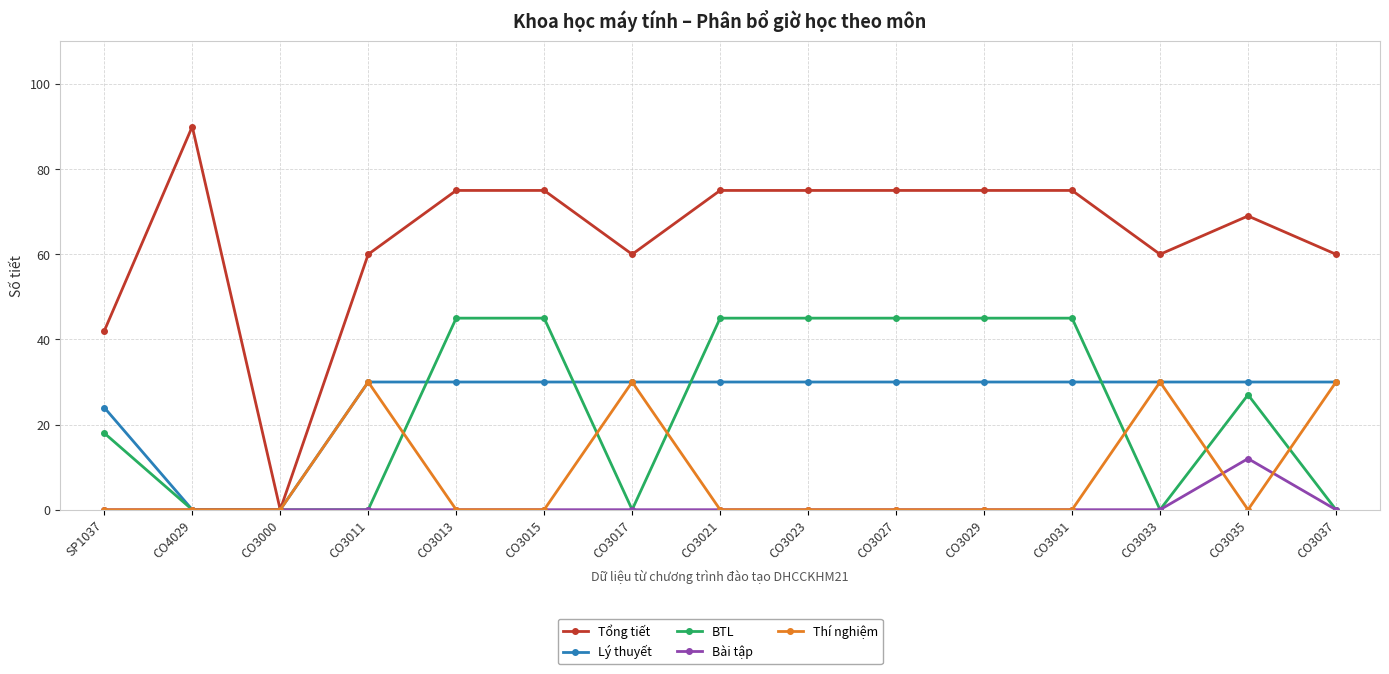

After their last crossing, which series has the higher values: Thí nghiệm or Bài tập?

Thí nghiệm